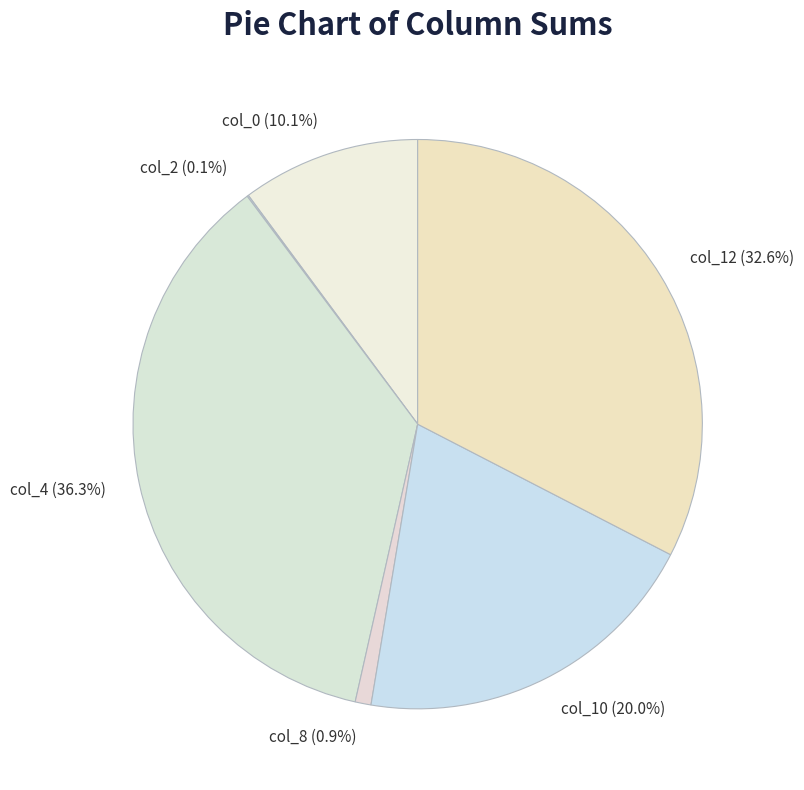

Which slice is the largest?

col_4